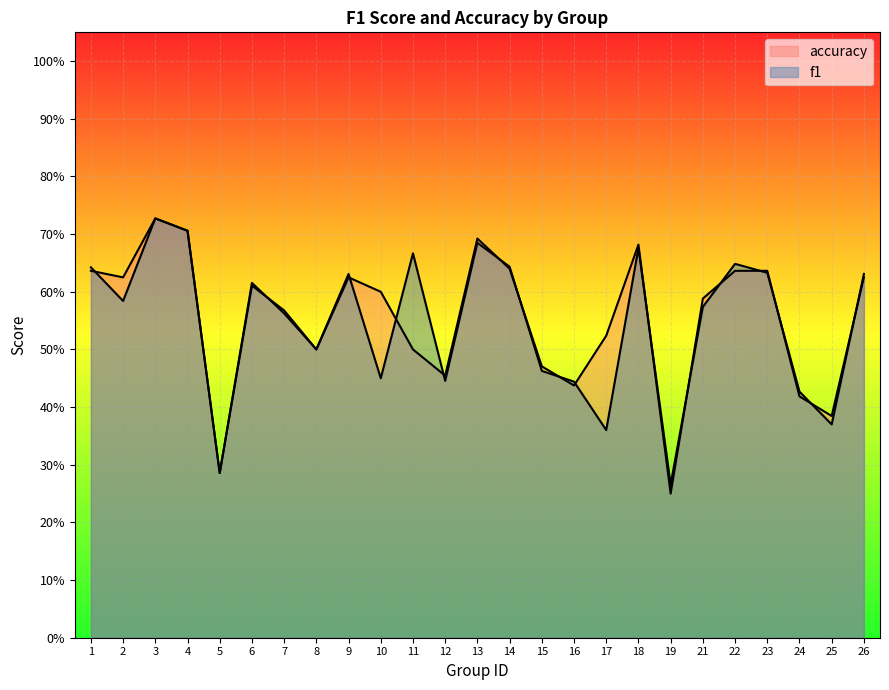

At which category does f1 reach its first local peak?

3